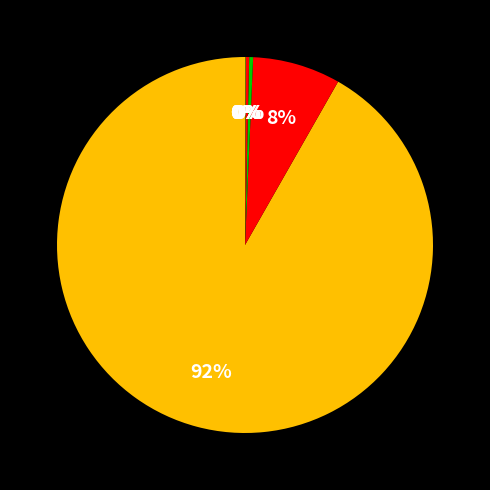

Which slice represents more than half of the pie?

btc